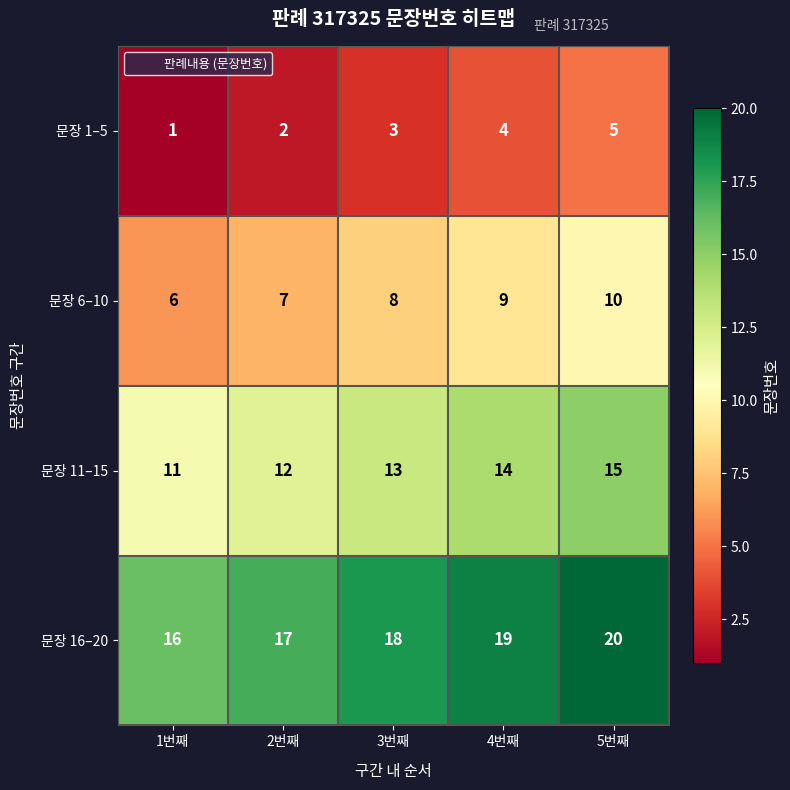

Where is 문장 16–20 nearest to the value 18?

3번째